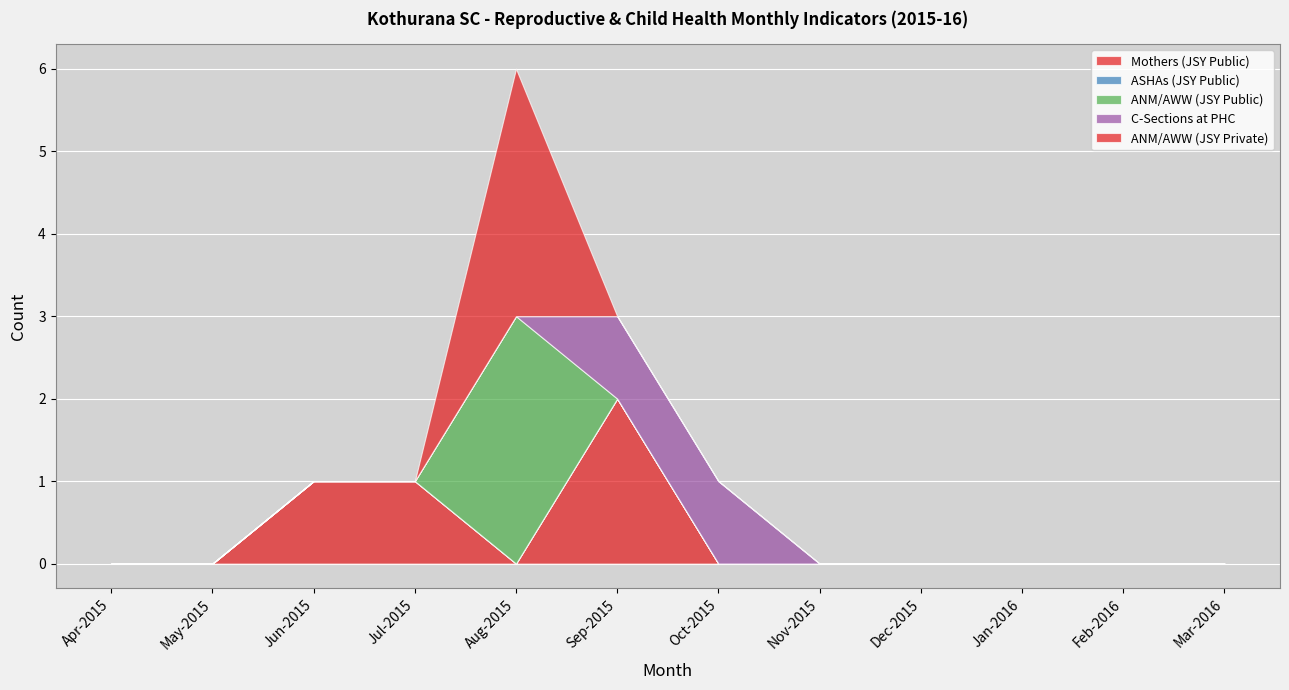

At how many categories does at least one series exceed 0?

5